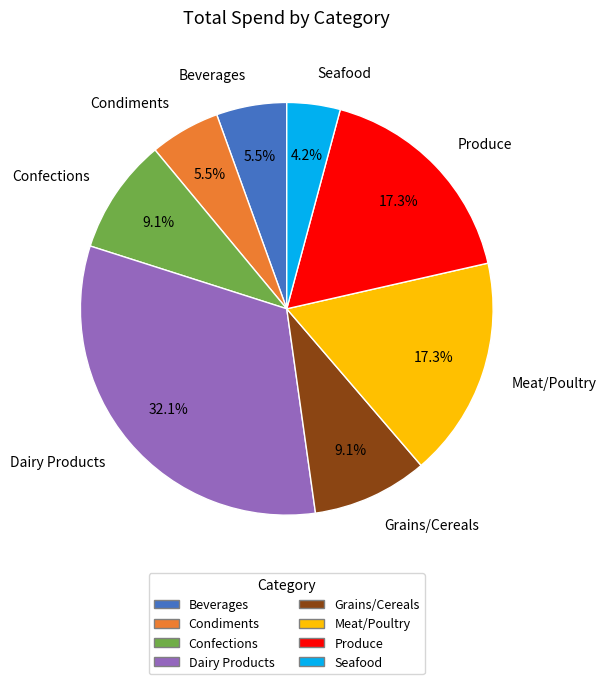

To the nearest percent, what percentage of the pie is Dairy Products?

32%